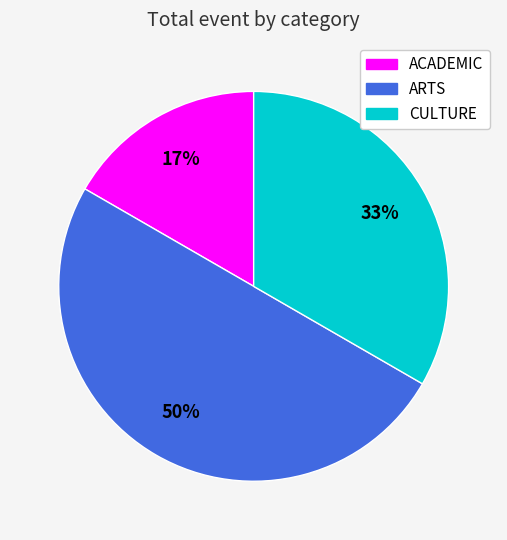

What is the largest slice in the pie chart?

ARTS